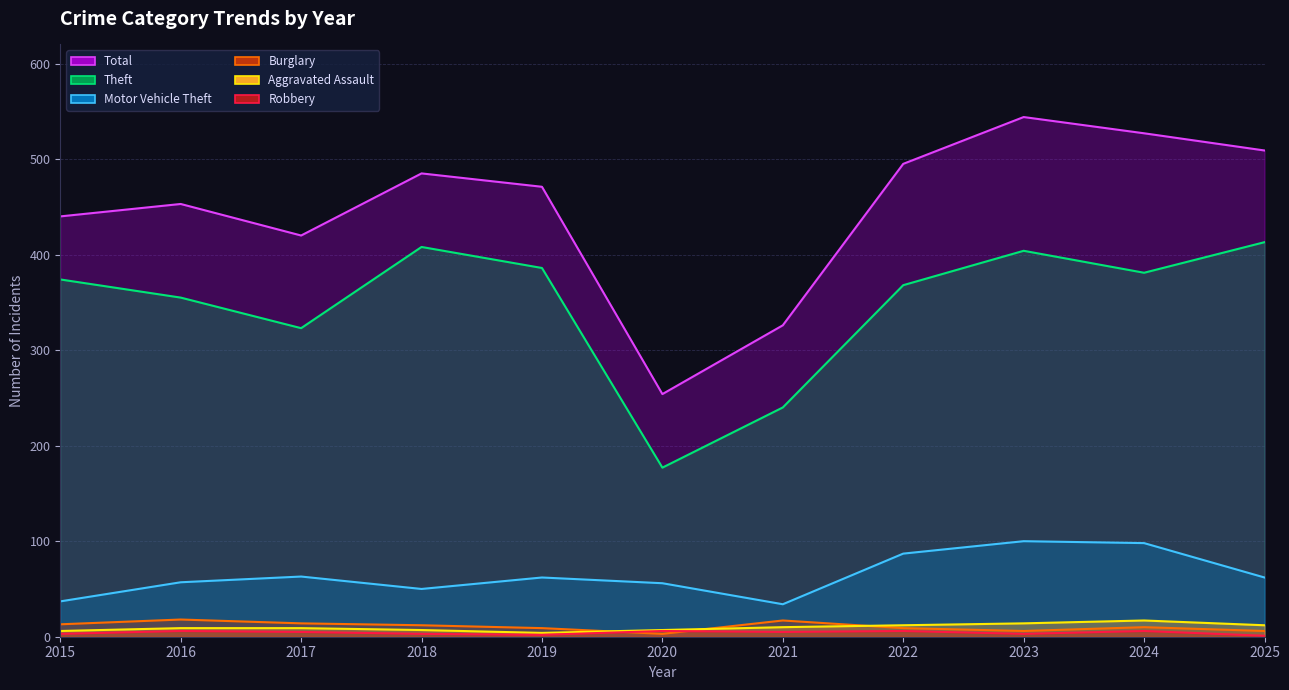

What is the maximum value for Total?

544